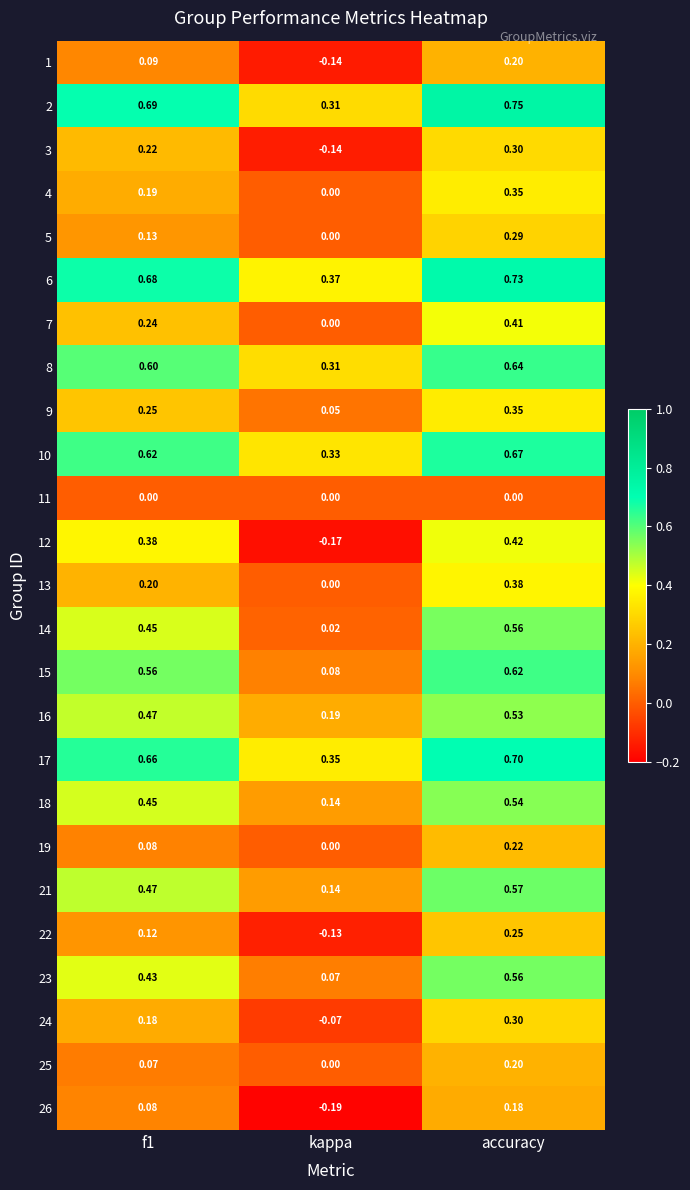

Is the value of 12 at accuracy greater than the value of 19 at kappa?

Yes